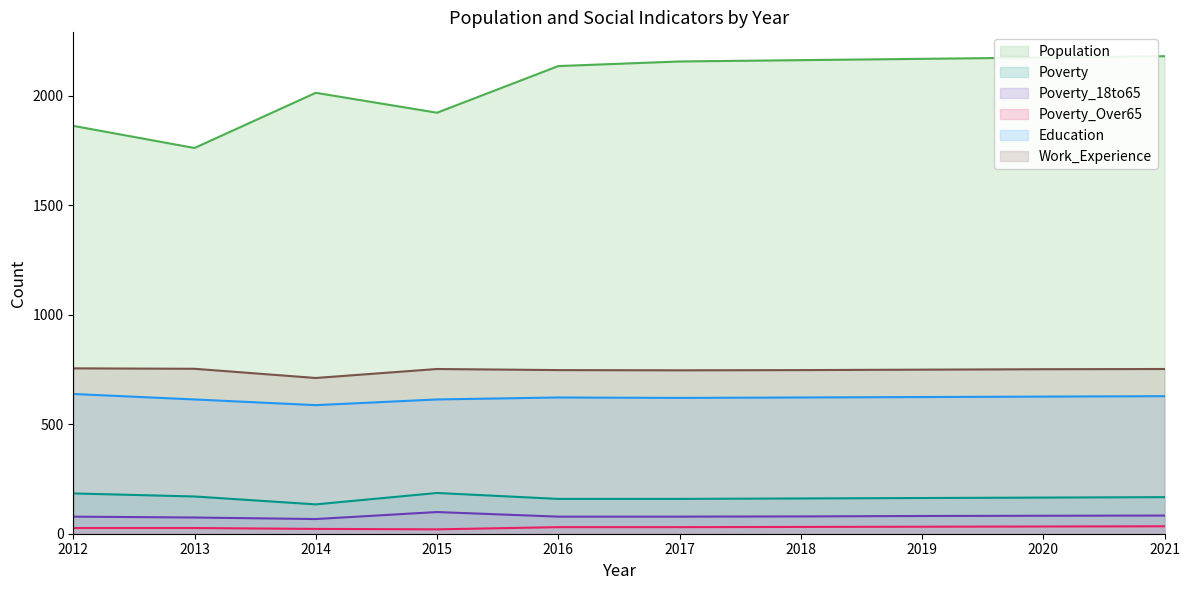

What is the difference between the highest and lowest values at 2014?

1991